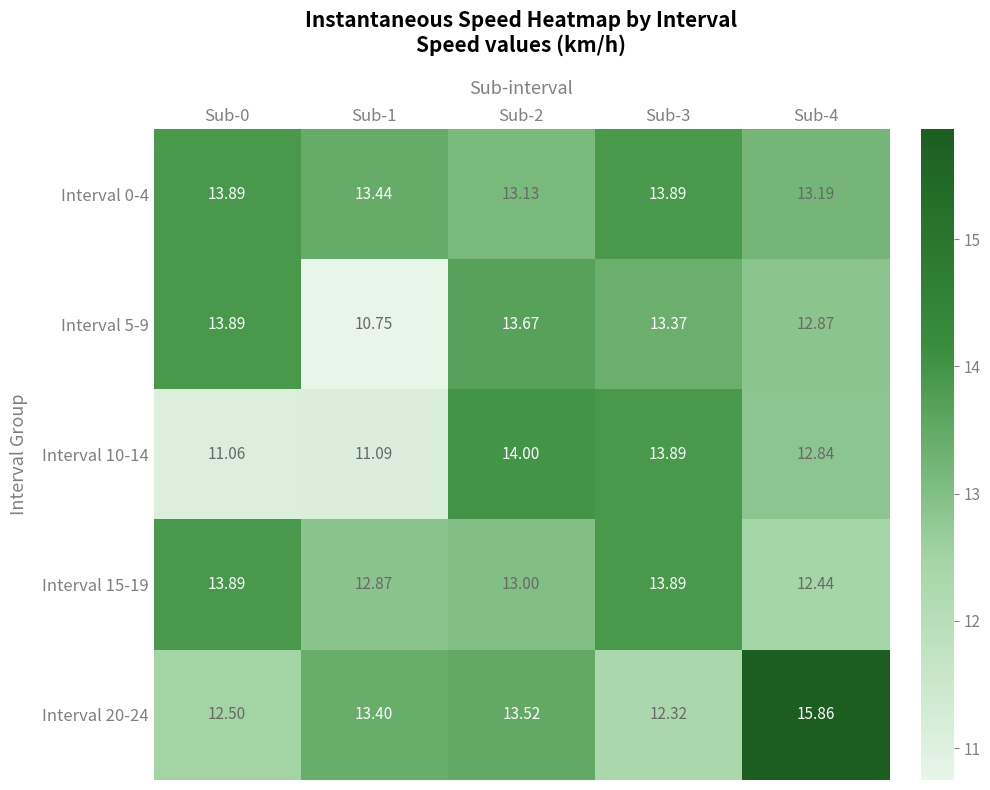

Count the number of data series in this chart.

5